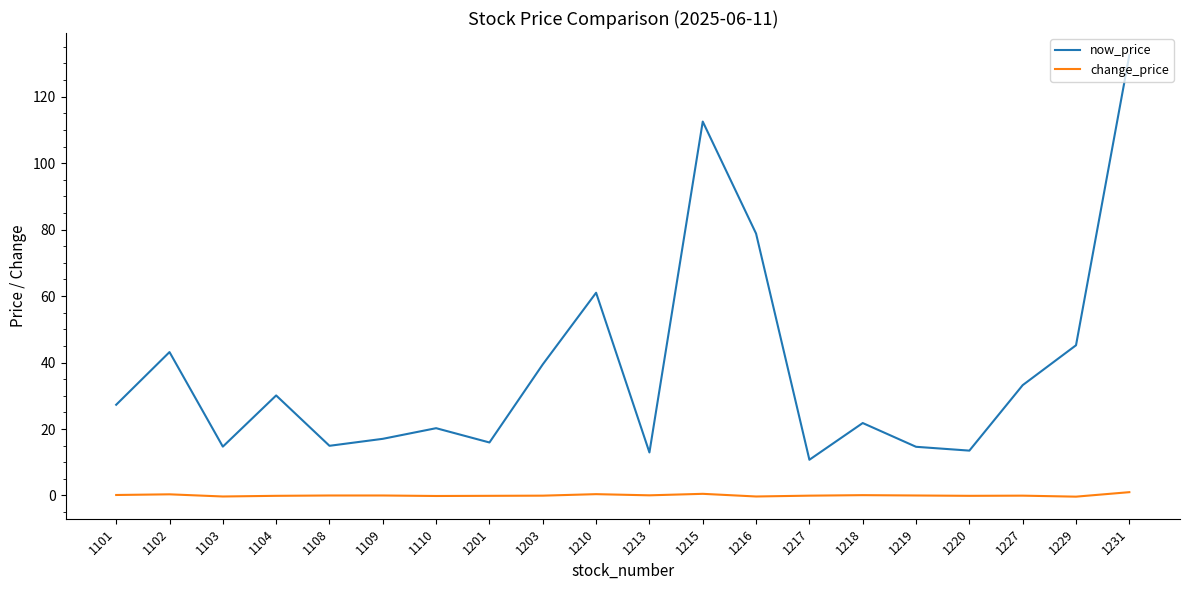

What are all the series names shown in the legend?

now_price, change_price